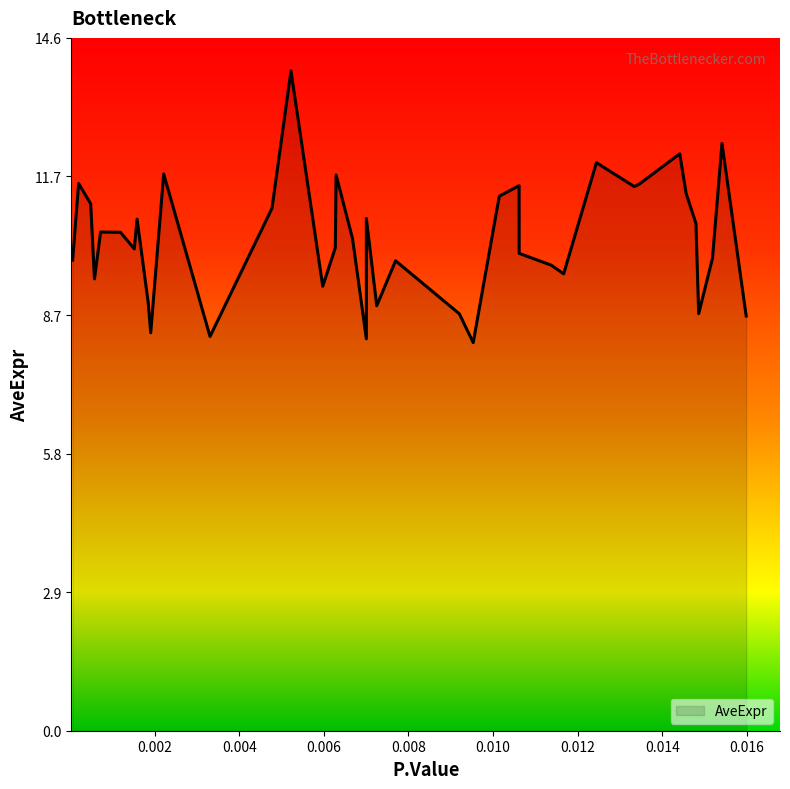

What is the smallest value displayed?

8.2